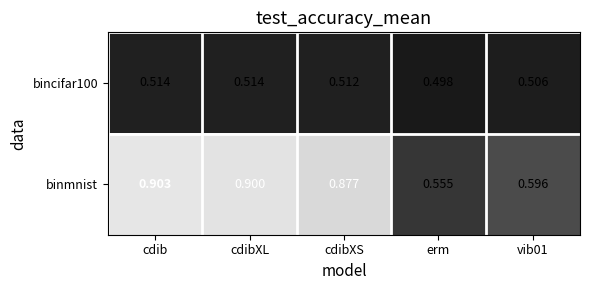

Which series has the largest total across all categories?

binmnist